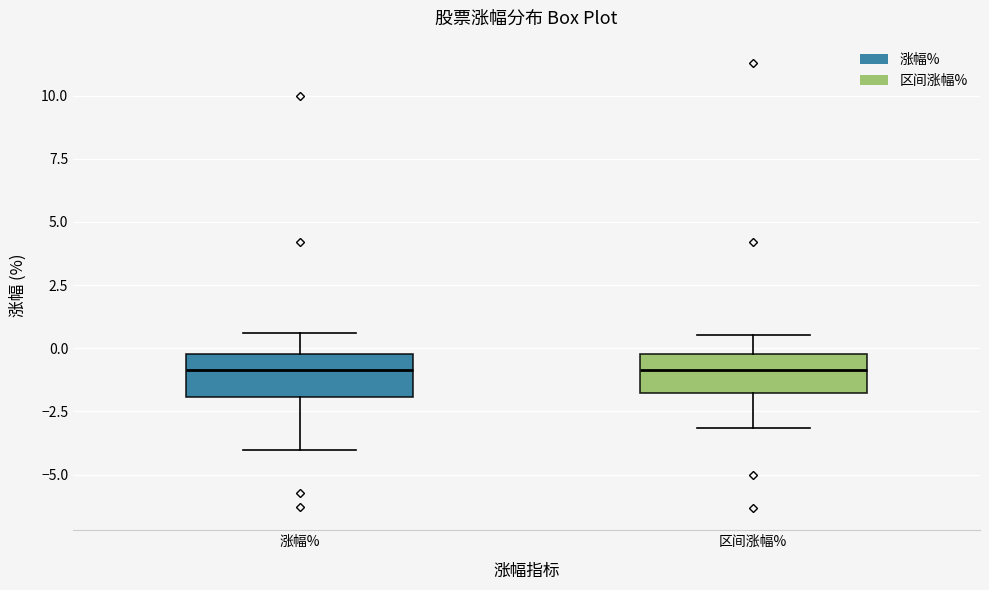

Reading left to right, transcribe this box plot: for each box, give where its median line is, the range the box spans, and where its two whiskers end, as read against the y-axis. The values are not printed on the chart, so give them approximately, as read against the axis.

涨幅%: median -1.0, box -2.0 to 0.0, whiskers -4.0 to 0.5
区间涨幅%: median -1.0, box -2.0 to 0.0, whiskers -3.0 to 0.5